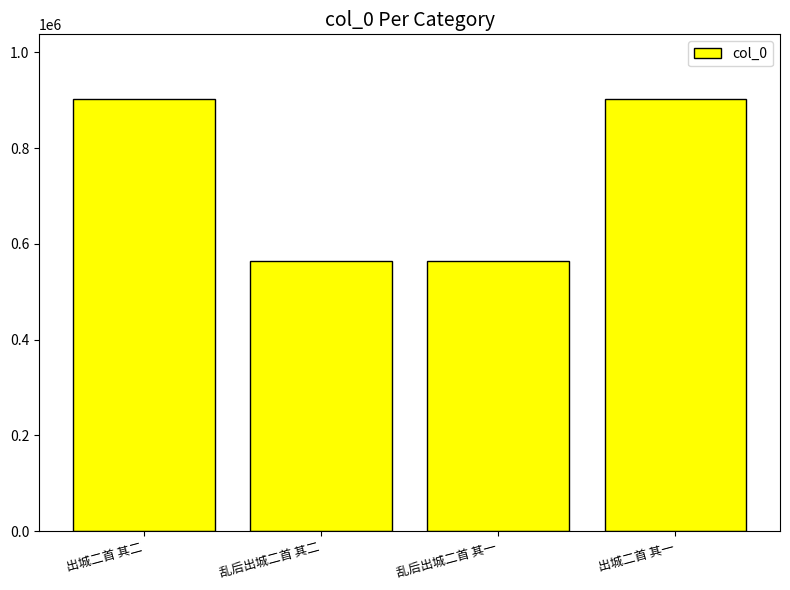

What position from the right is 乱后出城二首 其二?

3